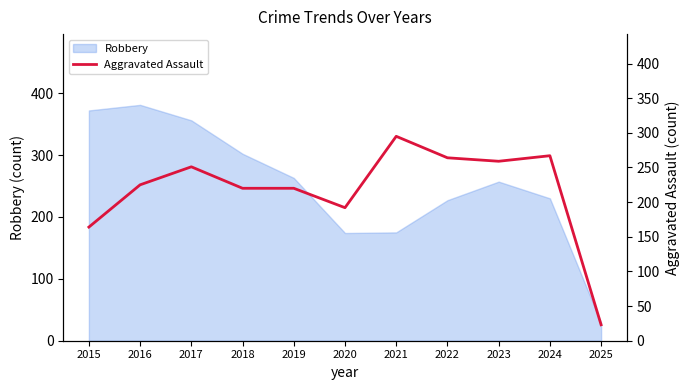

How many lines are shown in the chart?

1